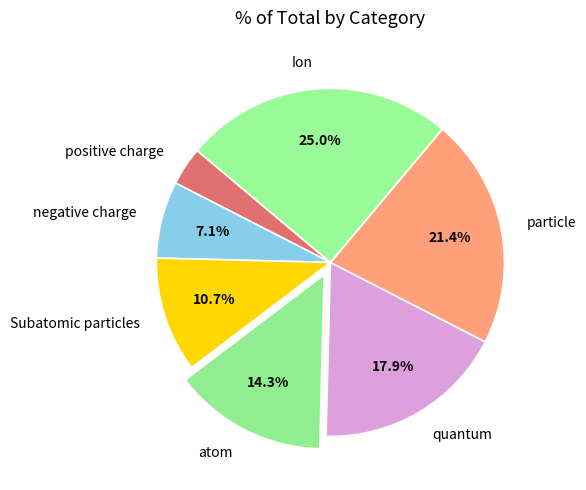

Rank the categories by value from highest to lowest.

Ion, particle, quantum, atom, Subatomic particles, negative charge, positive charge